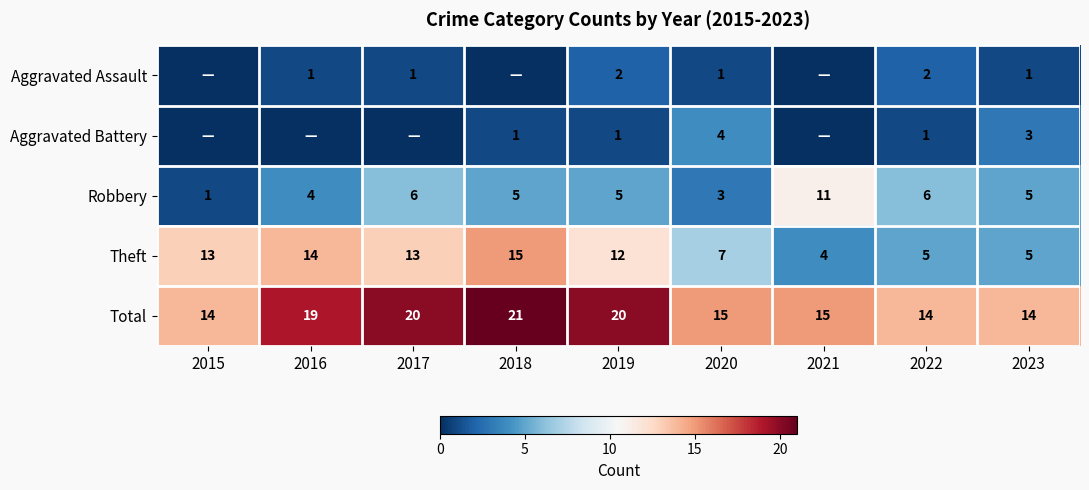

At which category does the chart reach its peak across all series?

2018